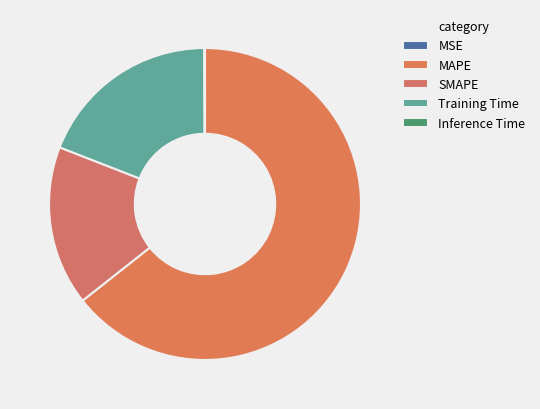

To the nearest percent, what is the difference between the largest and smallest slice percentages?

64%